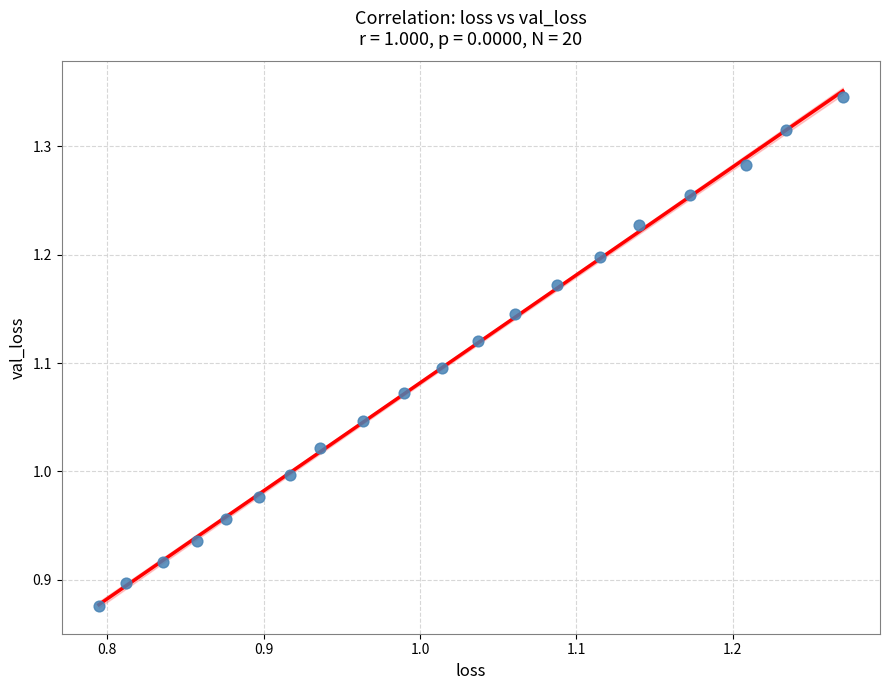

What is the range of Y values (max minus min)?

0.5